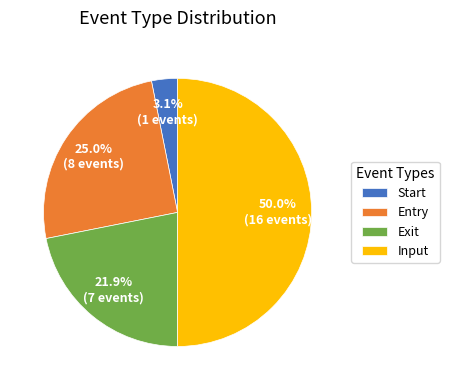

How many slices are in this pie chart?

4